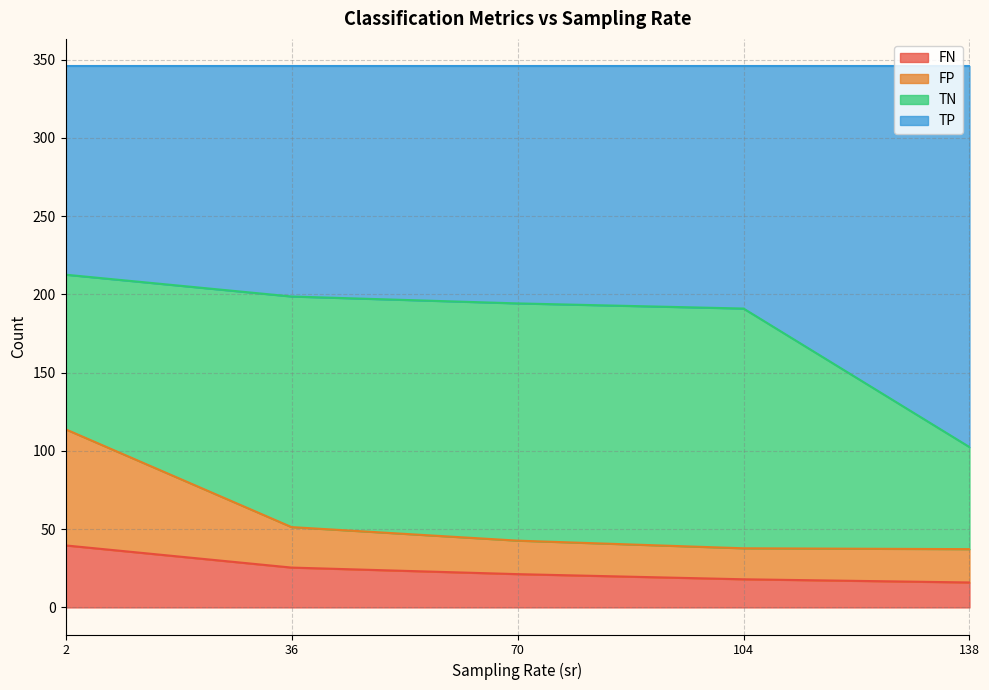

The FN series shows 21.3 at 70. True or false?

True